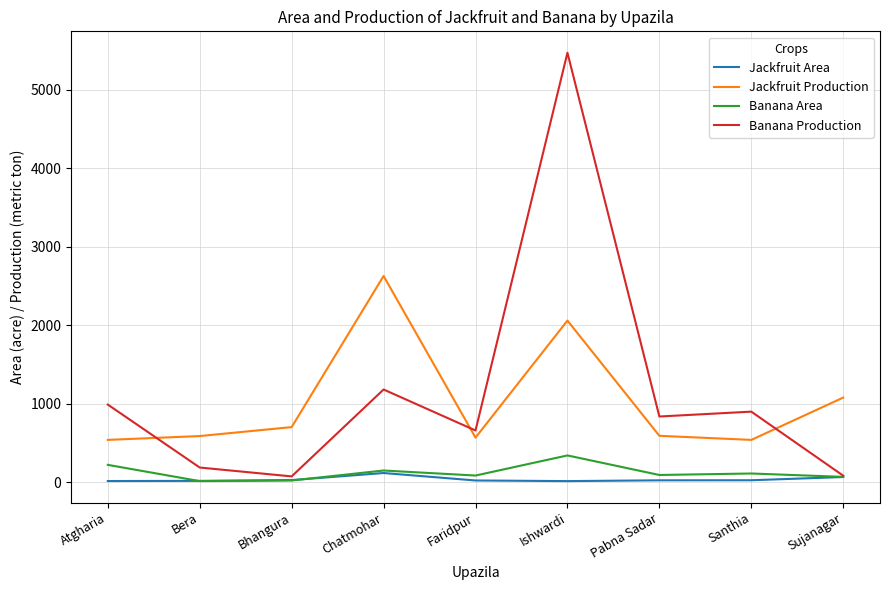

How many interior local peaks does the Banana Production series have?

3